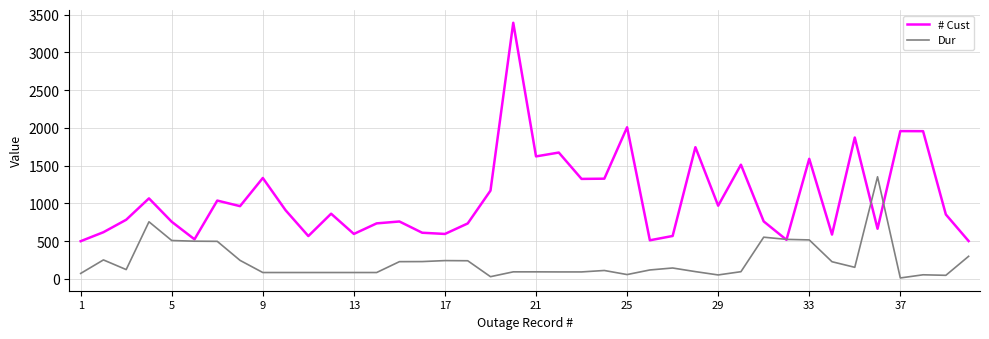

Rank the series by their average value, from highest to lowest.

# Cust, Dur